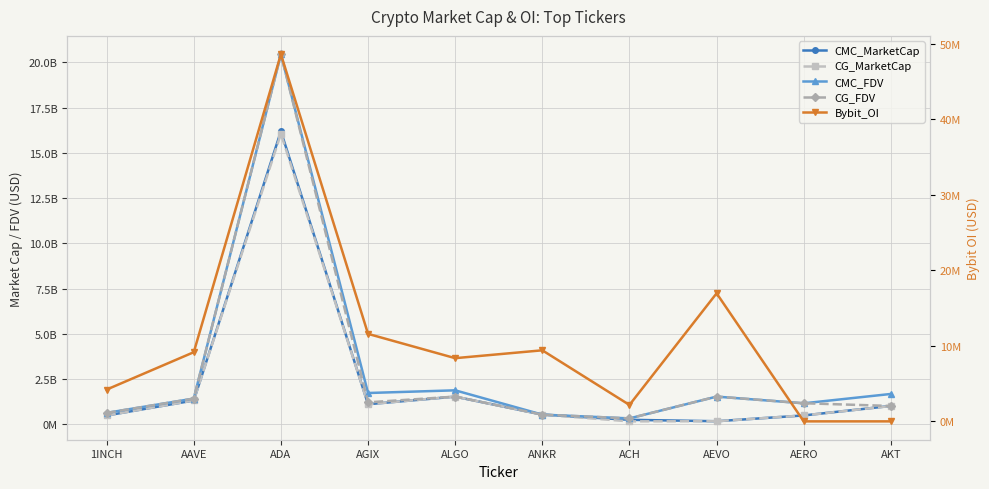

Reading left to right, what are all the values shown in this chart?

CMC_MarketCap: 485952999	1314830821	16195977924	1107957519	1527661877	532777717	246503672	168250959	488184325	1013839994
CG_MarketCap: 486122361	1315339582	16053475054	1108523412	1529548577	531969129	160644331	168469575	489732543	1008244622
CMC_FDV: 629589993	1420496678	20447648432	1728249714	1876430227	532777717	324350891	1529554170	1158693005	1675575618
CG_FDV: 629809414	1421046325	20453088519	1211945601	1529548605	531969129	324948159	1531541594	1162379530	1012595535
Bybit_OI: 4210299	9161241	48625069	11587848	8370740	9412077	2176508	16959377	0	0